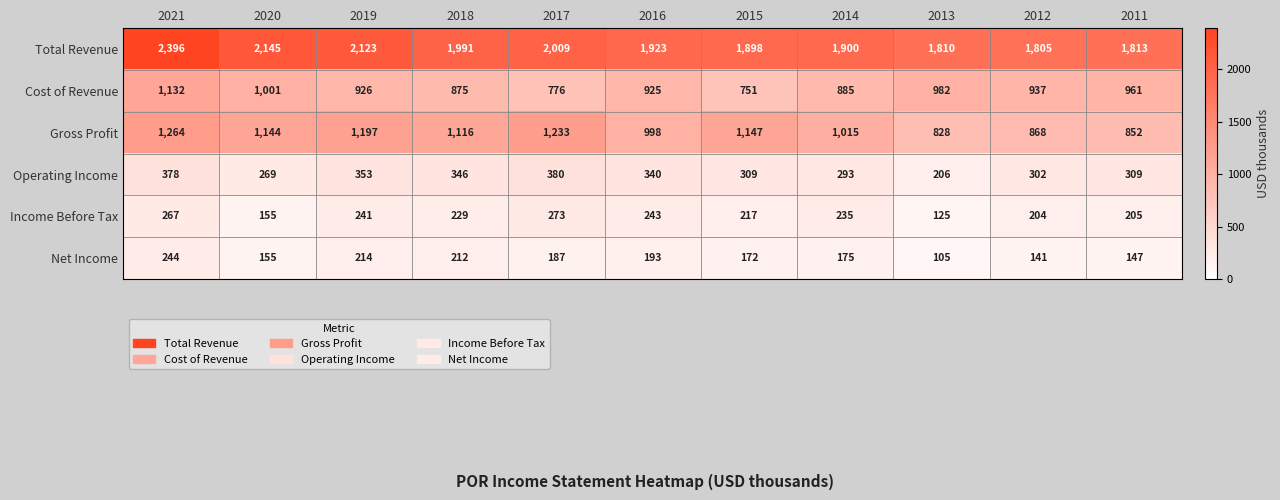

What is the smallest value displayed?

105